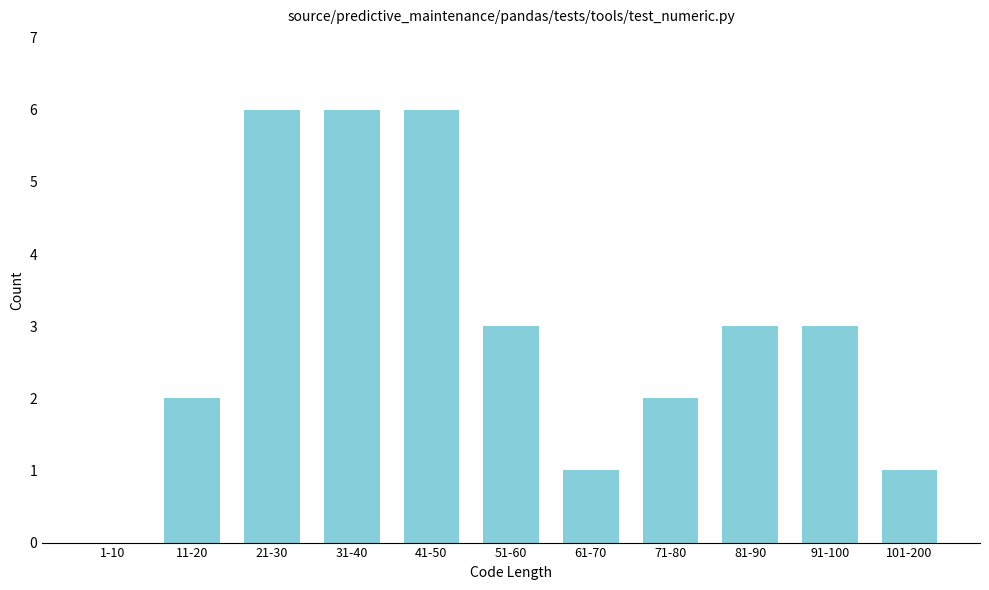

Reading right to left, transcribe all the data shown in this chart.

101-200=1	91-100=3	81-90=3	71-80=2	61-70=1	51-60=3	41-50=6	31-40=6	21-30=6	11-20=2	1-10=0